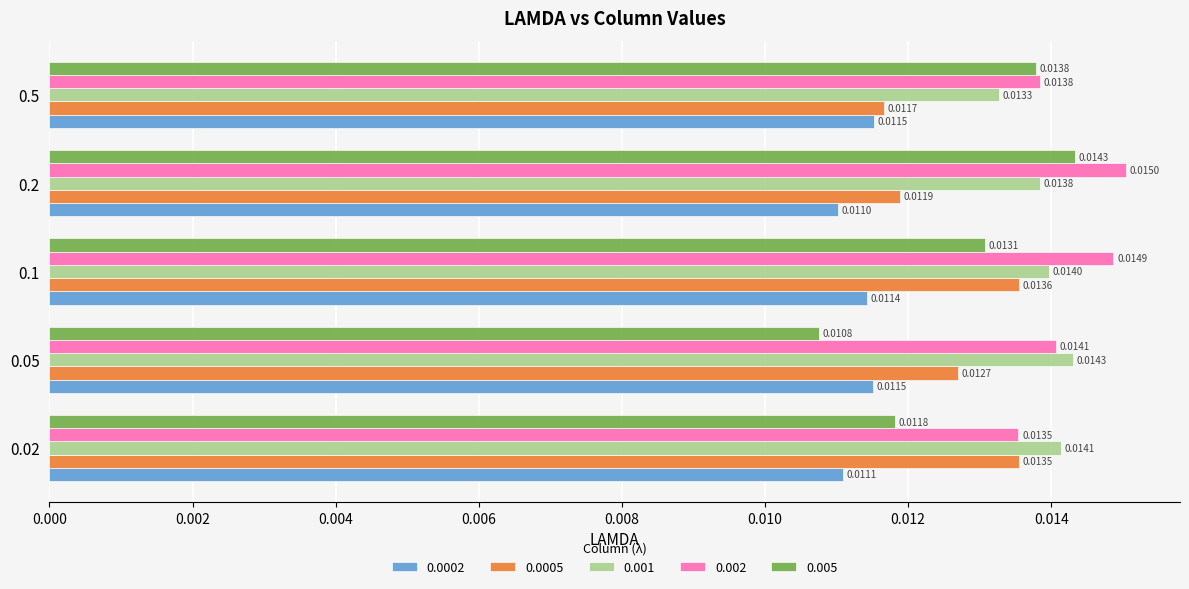

Rank the categories by 0.005 value from lowest to highest.

0.05, 0.02, 0.1, 0.5, 0.2